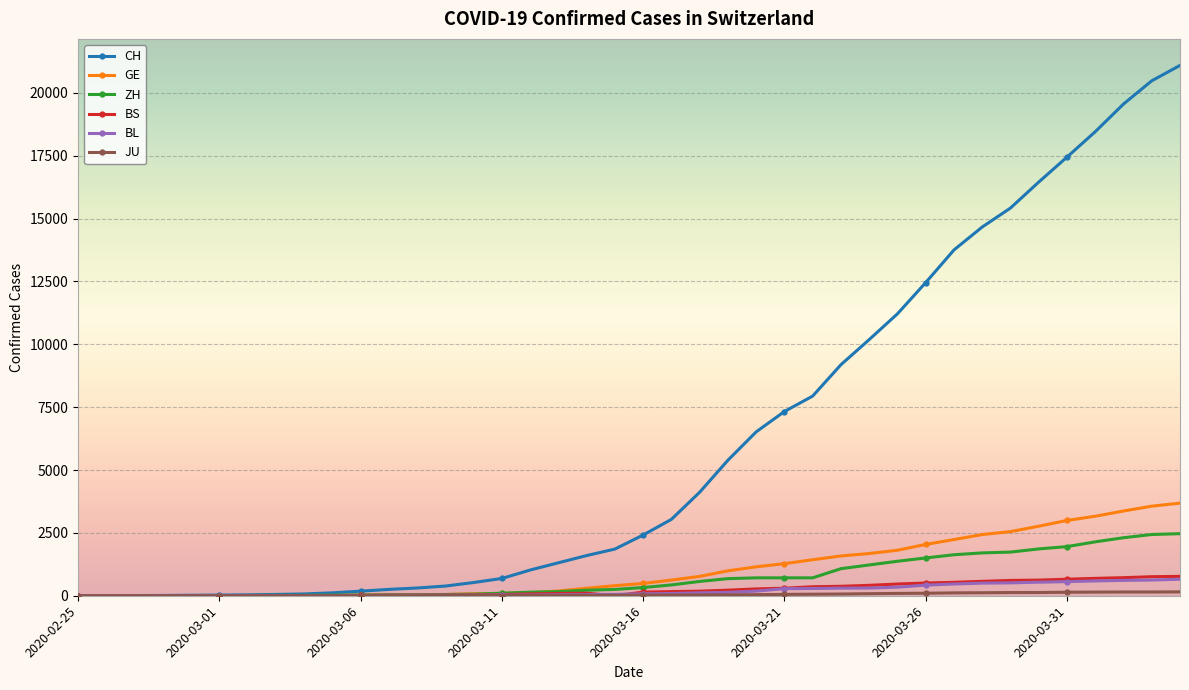

Which series ends up on top after the final intersection of BL and BS?

BS